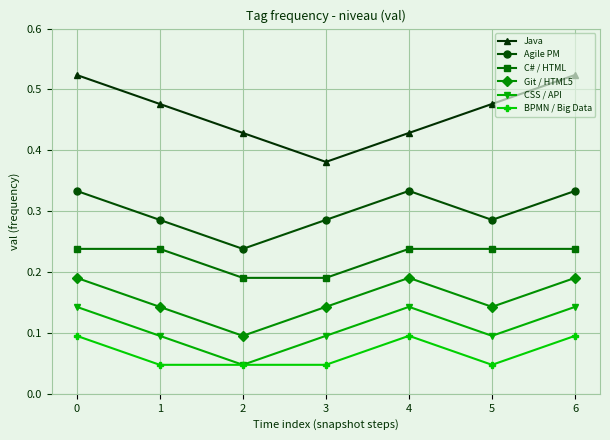

How many C# / HTML values are between 0 and 1?

7